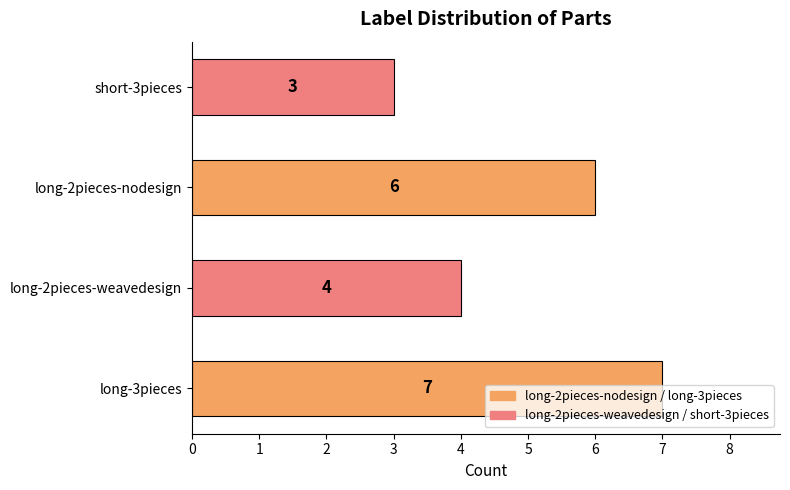

Where is the data nearest to the value 5?

long-2pieces-weavedesign